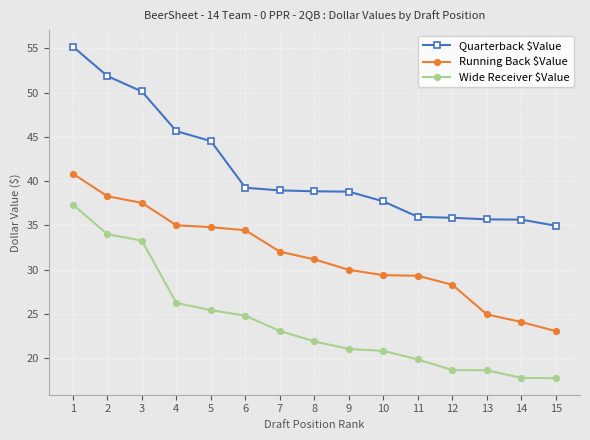

Is it true that Quarterback $Value equals 44.5 at 5?

True